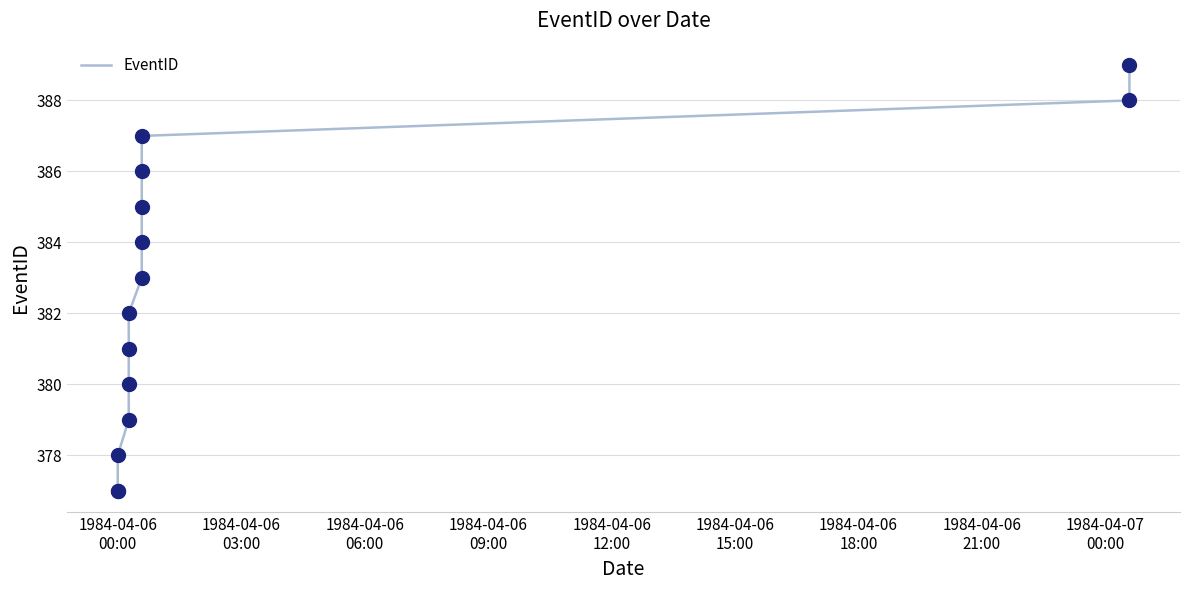

What is the ratio of the value at 1984-04-06
18:00 to the value at 1984-04-06
09:00?

1.0